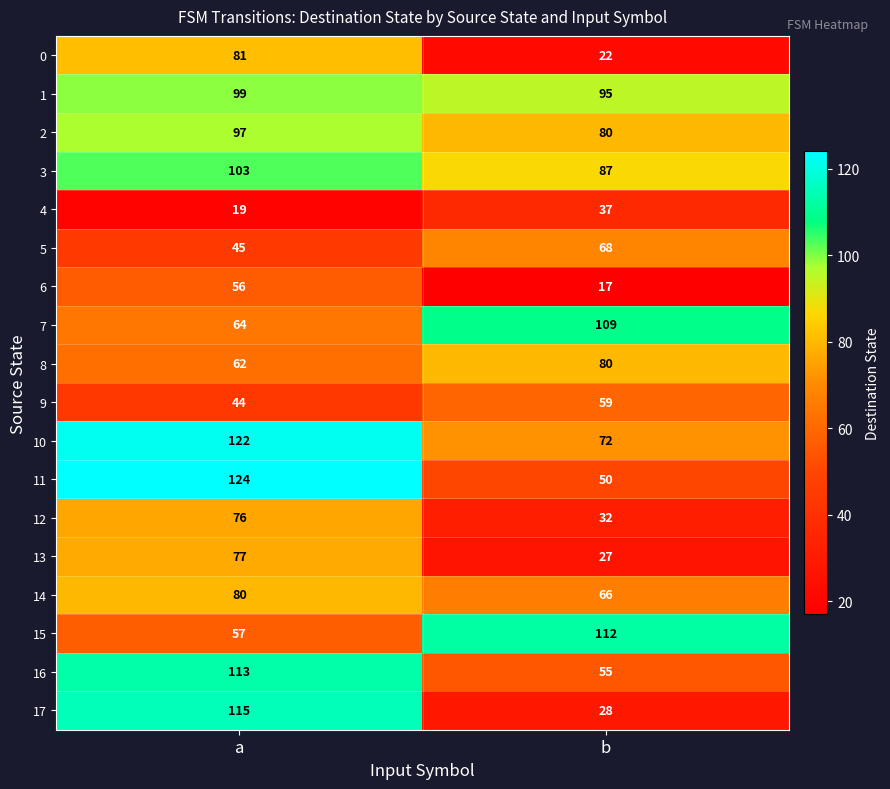

At how many categories does at least one series exceed 21?

2